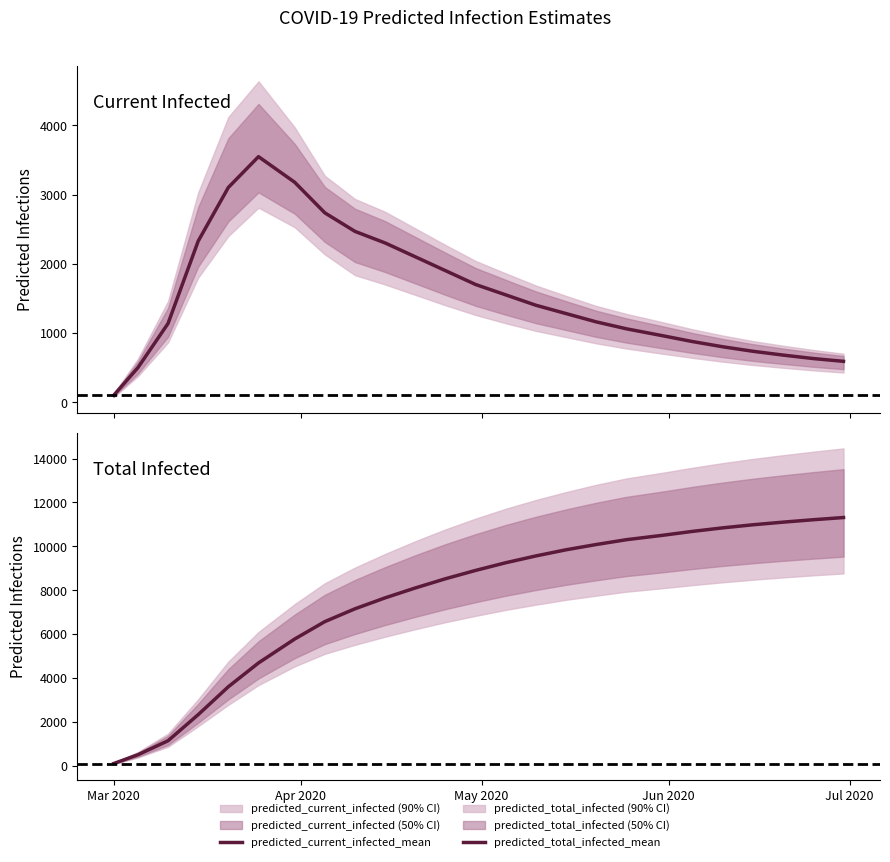

At which label does predicted_current_infected_mean reach its minimum?

Mar 2020